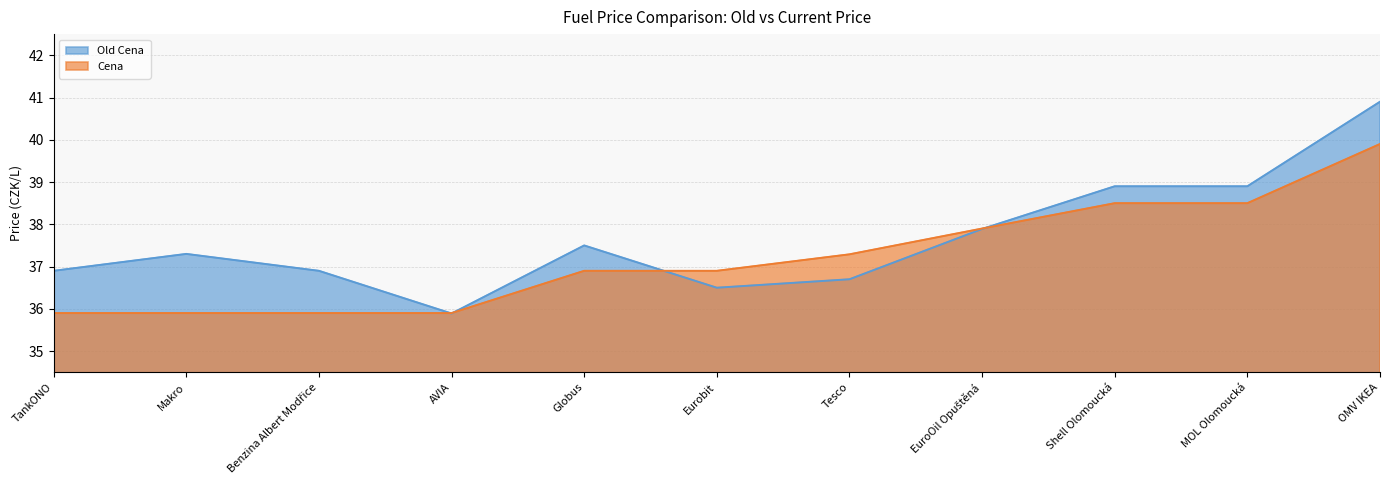

What are all the series names shown in the legend?

Old Cena, Cena